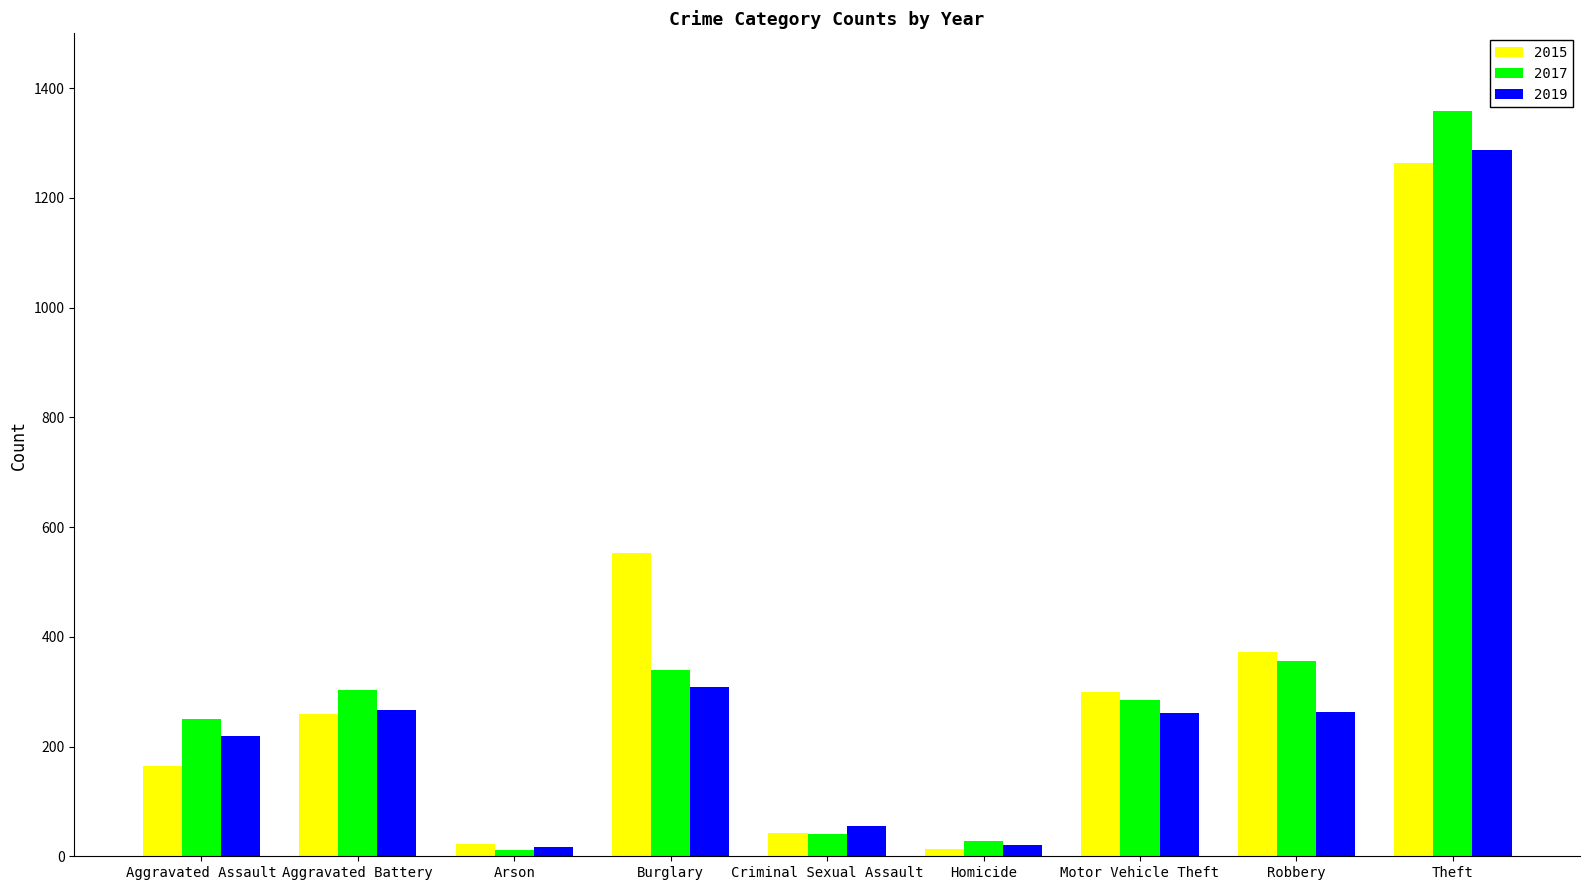

What is the sum of all 2015 values?

2987